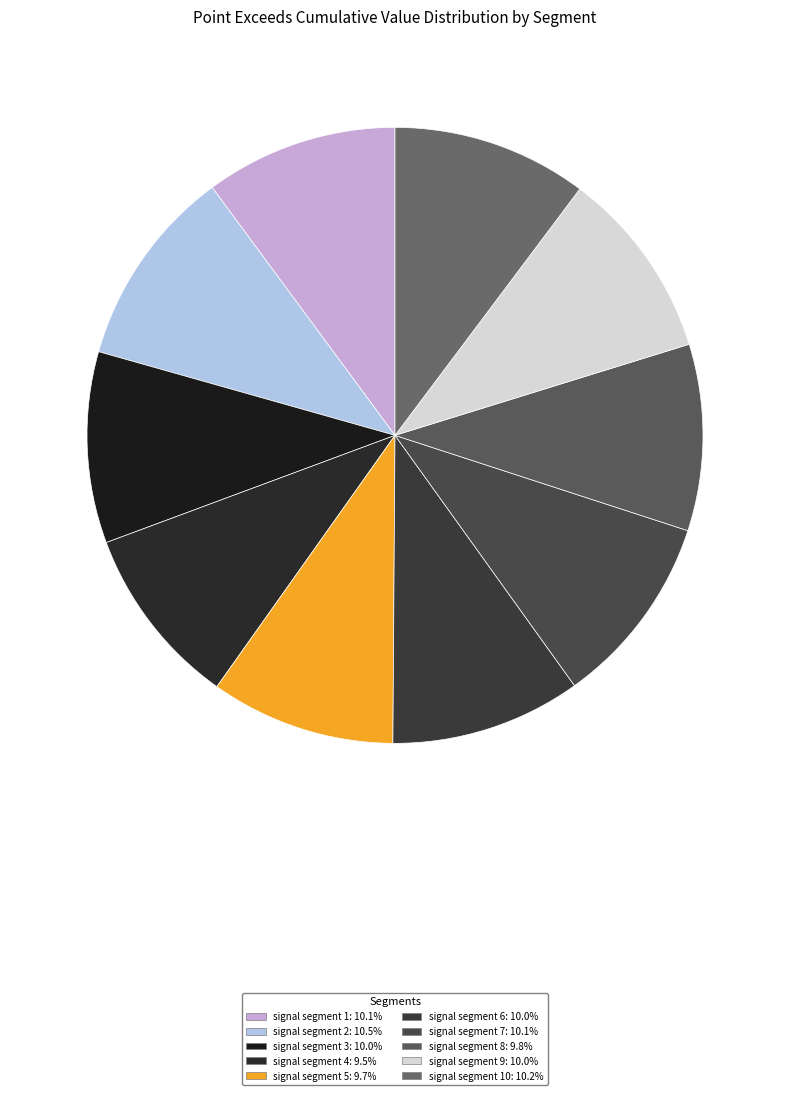

How many segments does this pie chart have?

10